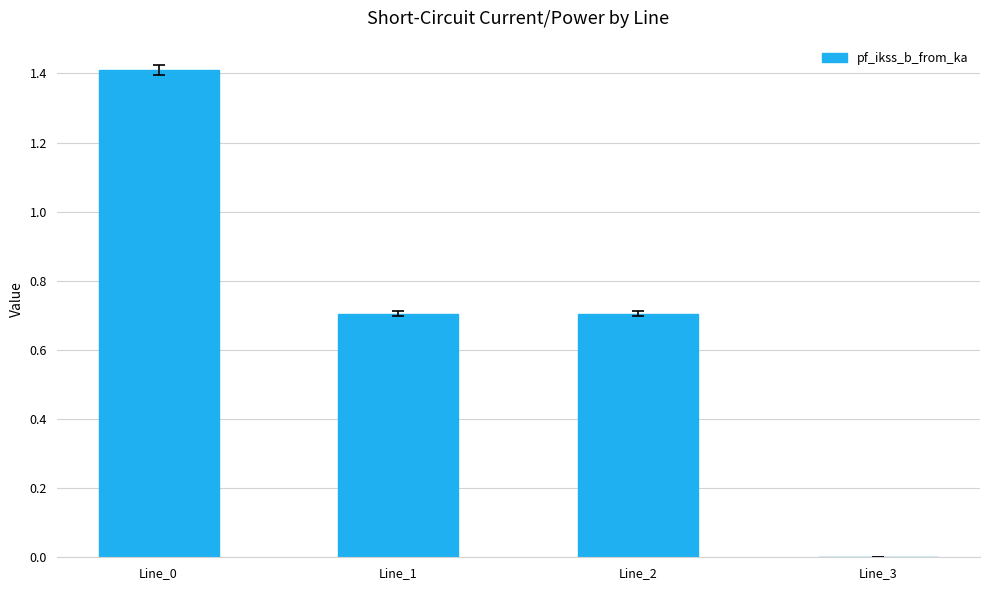

What is the sum of the values at Line_3 and Line_2?

0.7